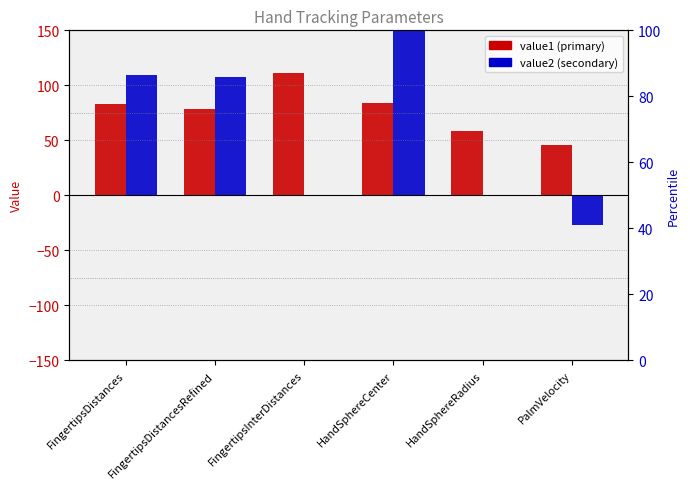

What are all the series names shown in the legend?

value1, value2